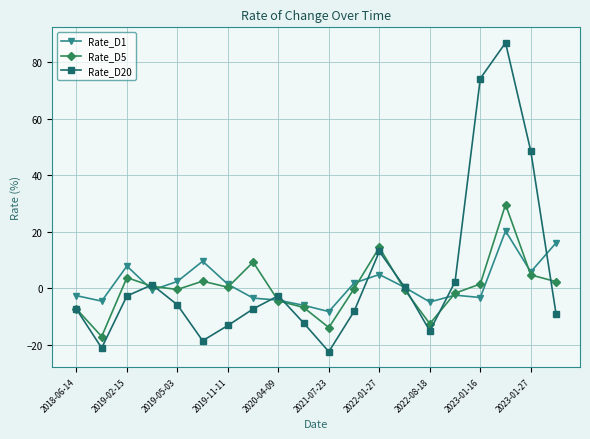

Is this an area chart (filled region under the line)?

No